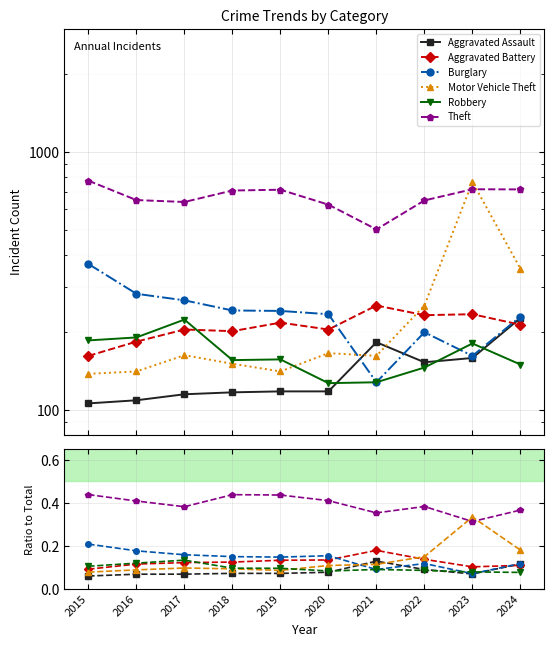

The value of Robbery at 2017 is 0.1. True or false?

True